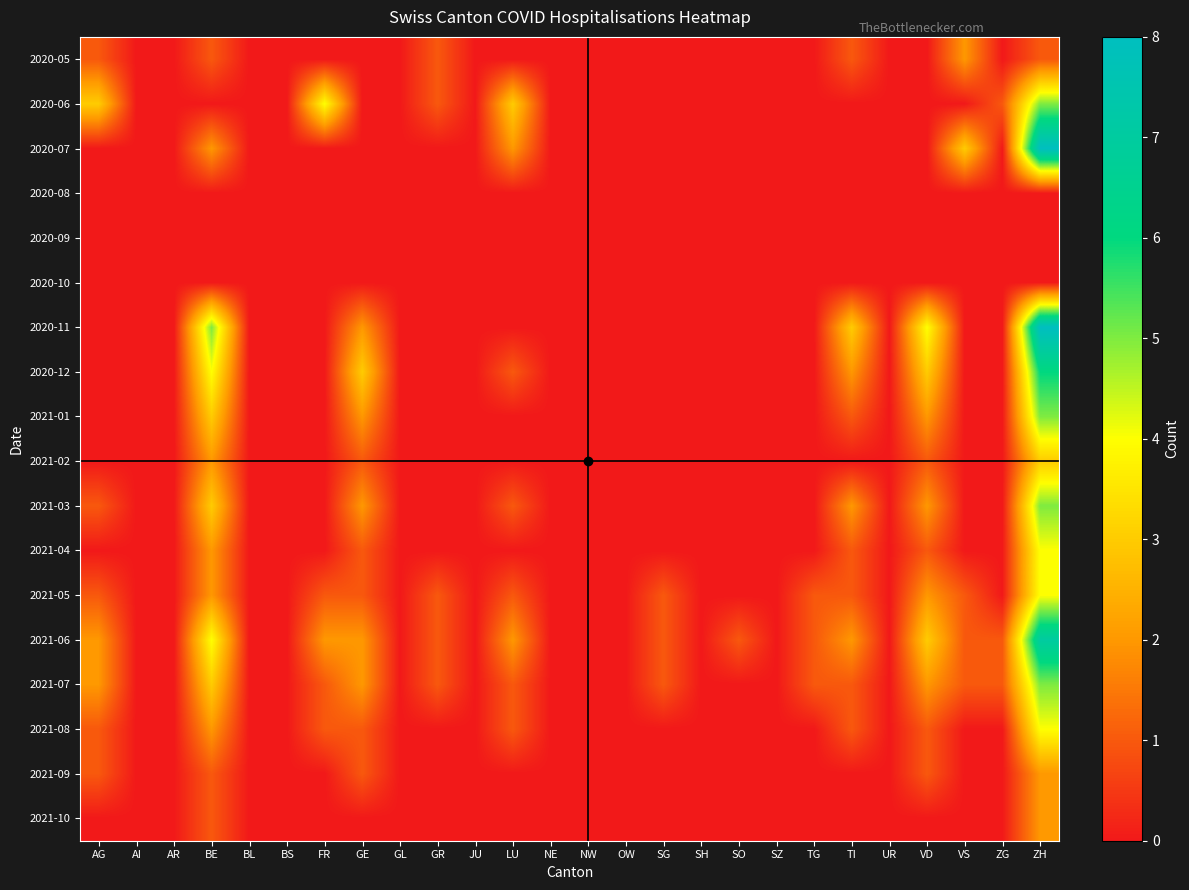

At how many categories does at least one series exceed 1?

9